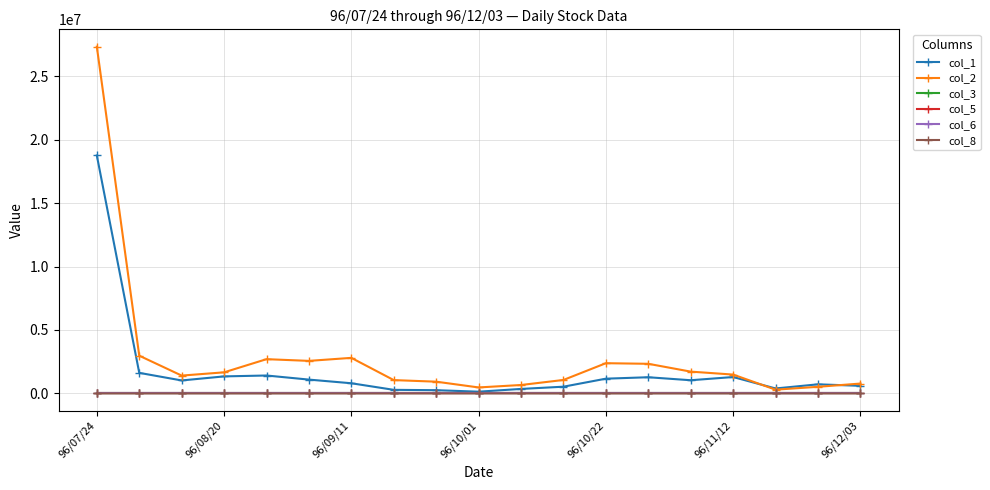

Which series has the largest range (max minus min)?

col_2